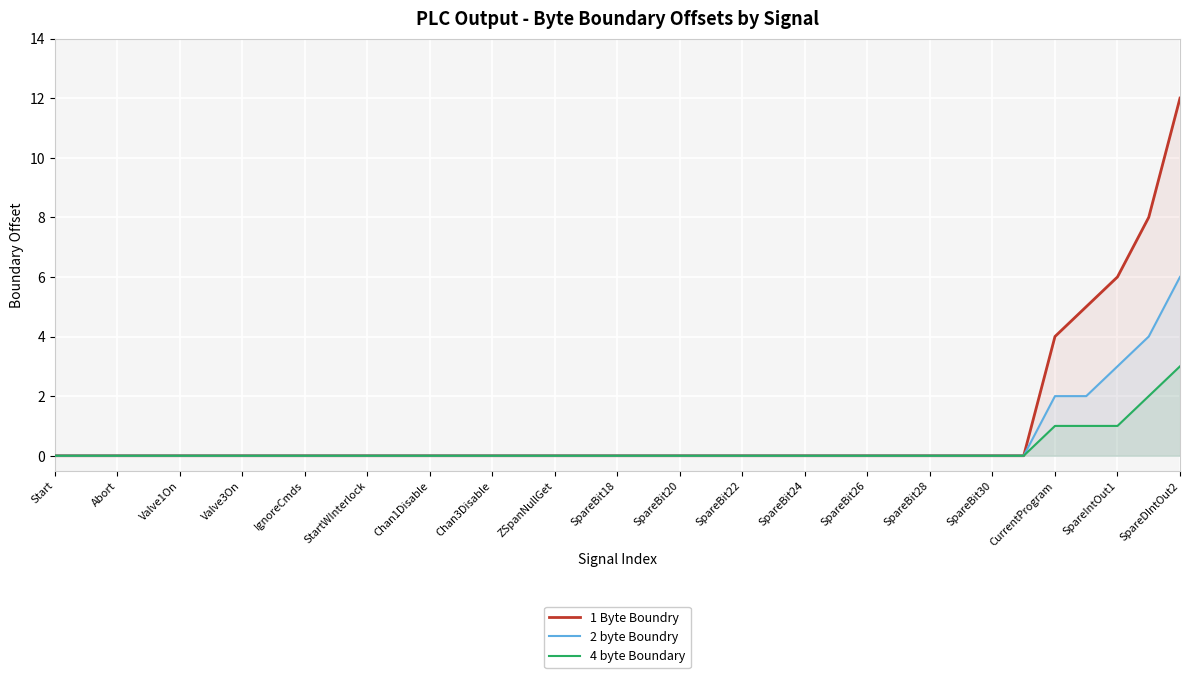

Which series has the largest range (max minus min)?

1 Byte Boundry